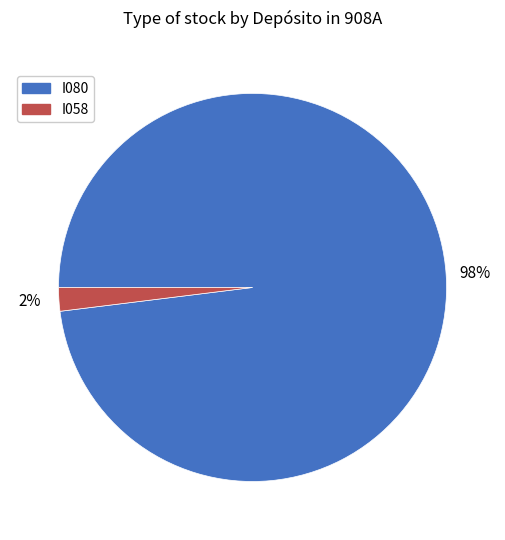

Which category has the biggest portion of the pie?

I080